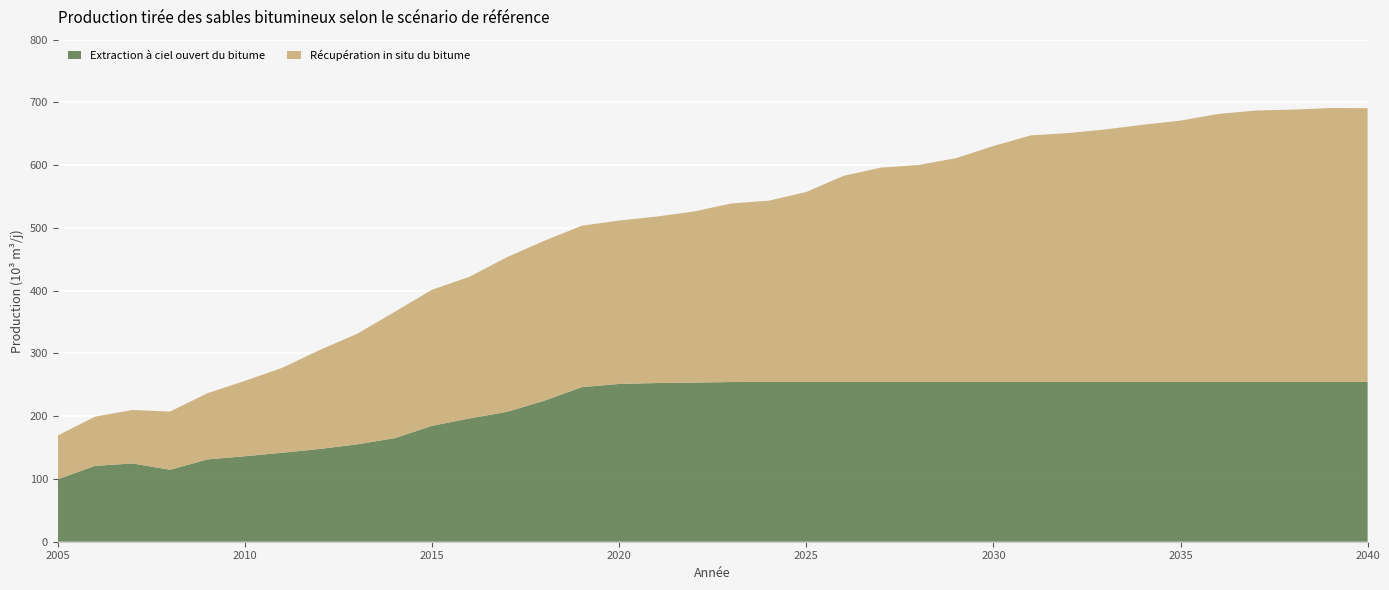

Reading right to left, what are all the values shown in this chart?

Extraction à ciel ouvert du bitume: 254.7	254.7	254.7	254.7	254.7	254.7	254.7	254.7	254.7	254.7	254.7	254.7	254.7	254.7	254.7	254.7	254.7	254.5	253.5	252.9	251.4	246.3	224.7	206.9	196.5	184.7	165.0	155.2	147.8	141.8	136.2	131.2	114.7	124.7	120.9	99.6
Récupération in situ du bitume: 436.2	436.4	433.9	432.4	426.9	416.4	409.8	402.3	396.6	392.8	375.8	356.5	345.6	341.5	328.4	302.6	288.7	284.6	272.7	265.2	260.4	257.2	254.9	246.5	225.6	216.9	201.2	176.2	157.7	135.4	120.1	105.5	92.7	85.2	78.5	69.7